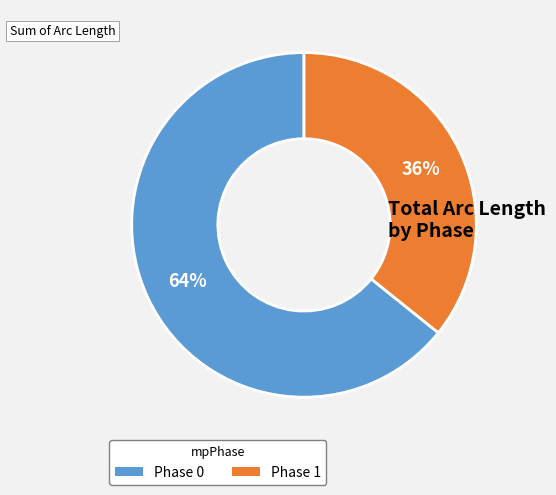

To the nearest percent, what is the difference between the largest and smallest slice percentages?

28%